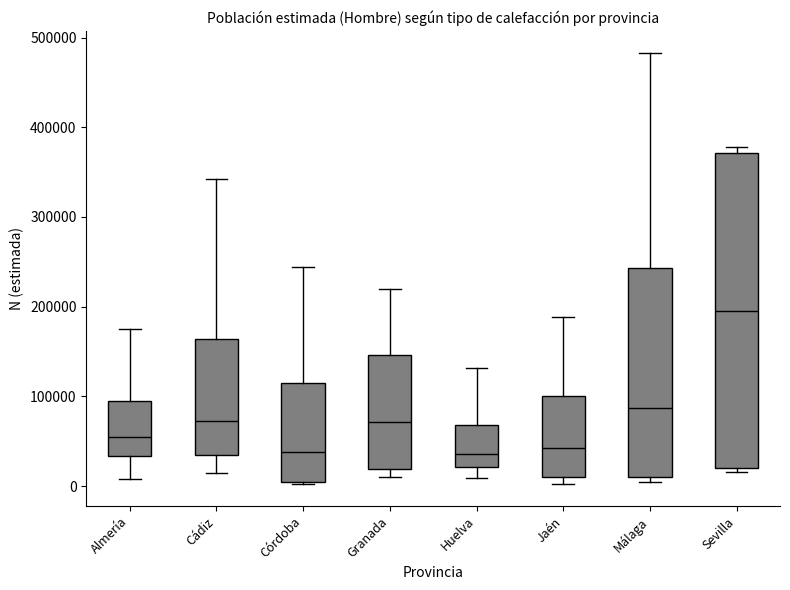

Where does the median line of the box for Jaén sit on the y-axis? The values are not printed on the chart, so give them approximately, as read against the axis.

40000